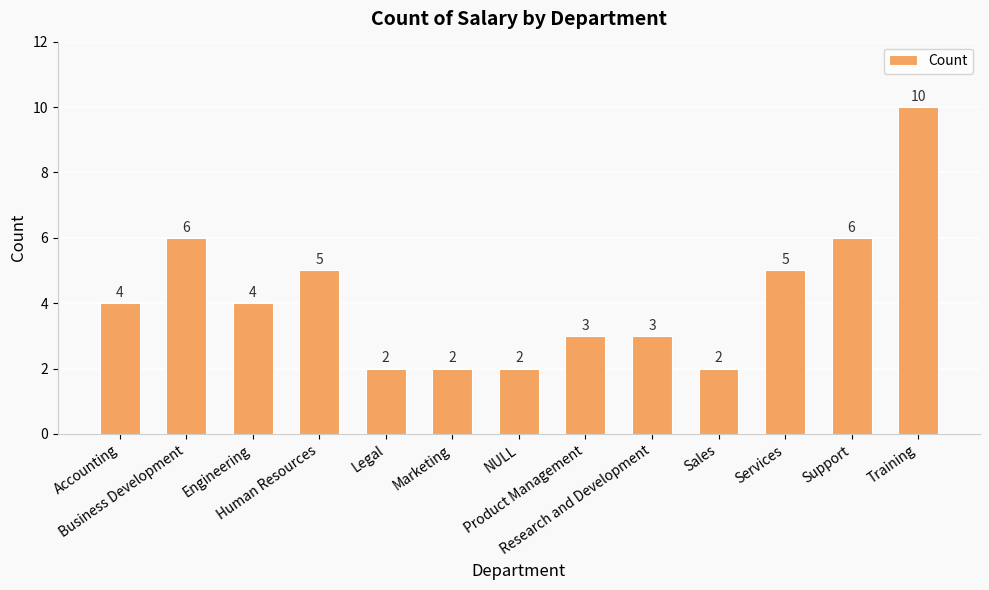

Count the values in the range 2 to 5.

10